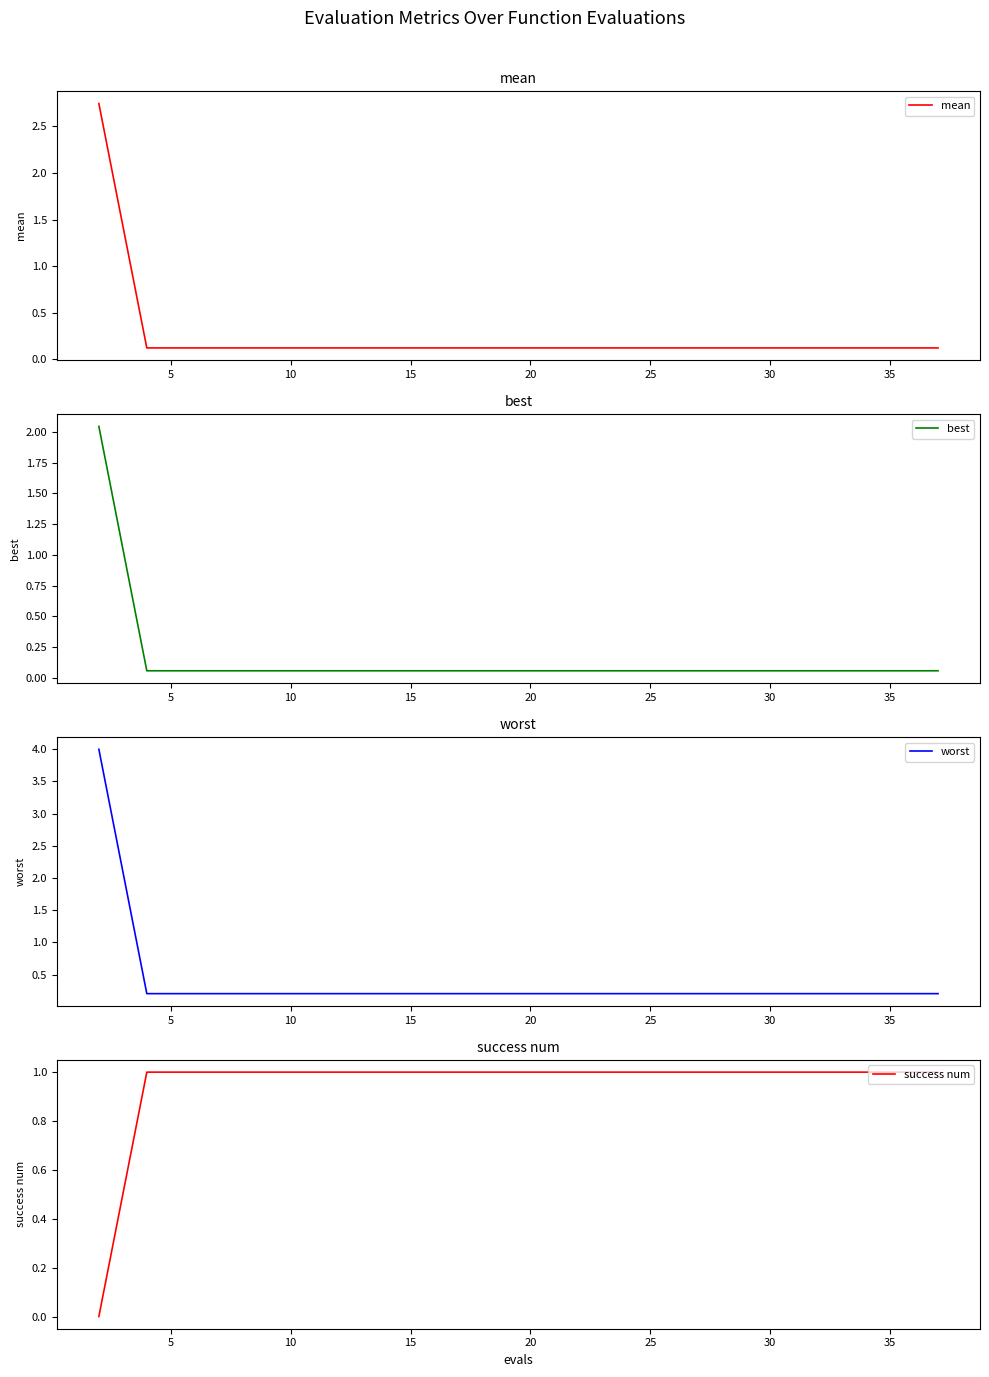

The mean series shows 0.0 at 10. True or false?

False